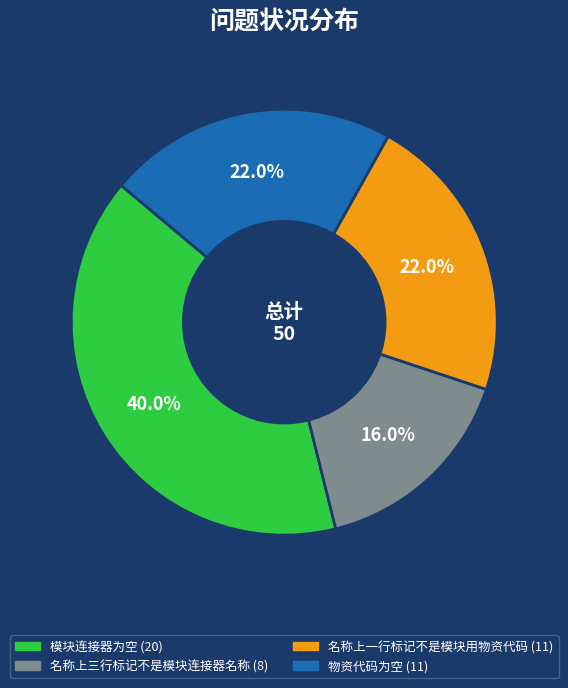

Which slice is the smallest?

名称上三行标记不是模块连接器名称